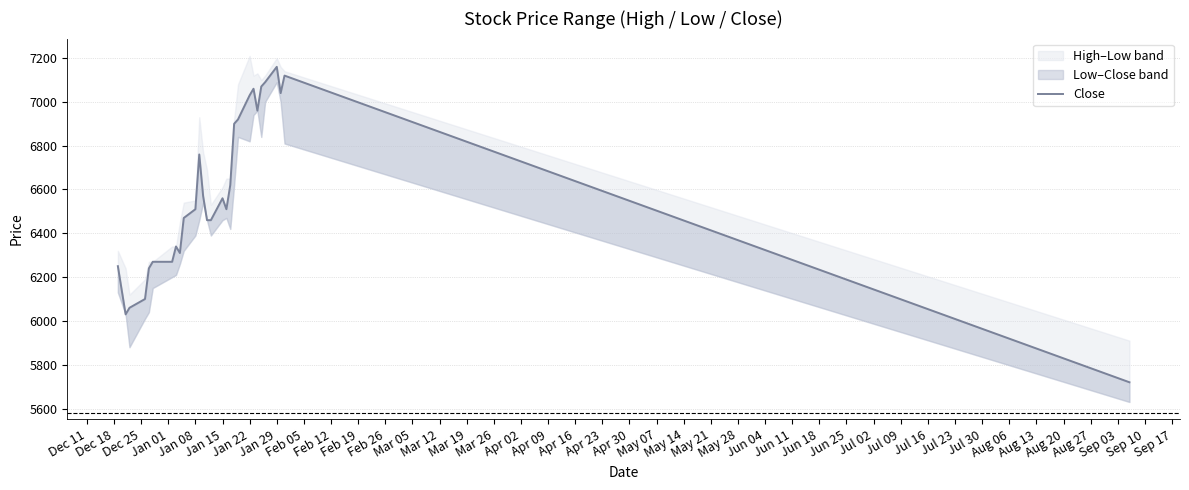

The value at Dec 25 is 9929. True or false?

False